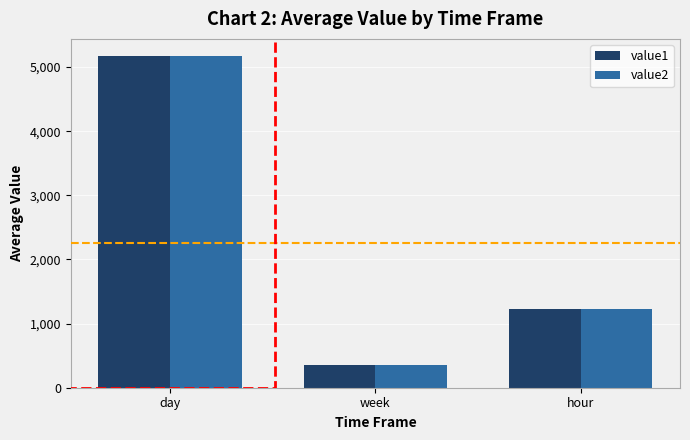

Where does the value1 series first go above 1228?

day